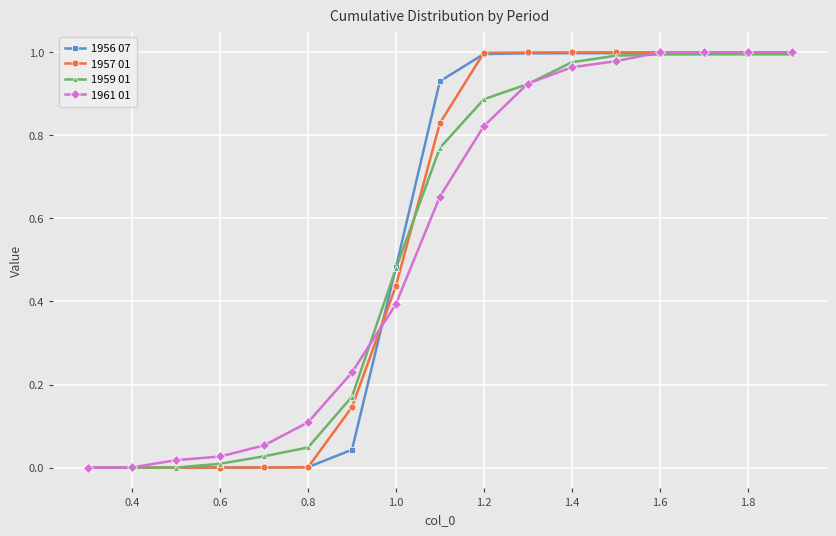

How many intersections are there between 1956 07 and 1961 01?

2